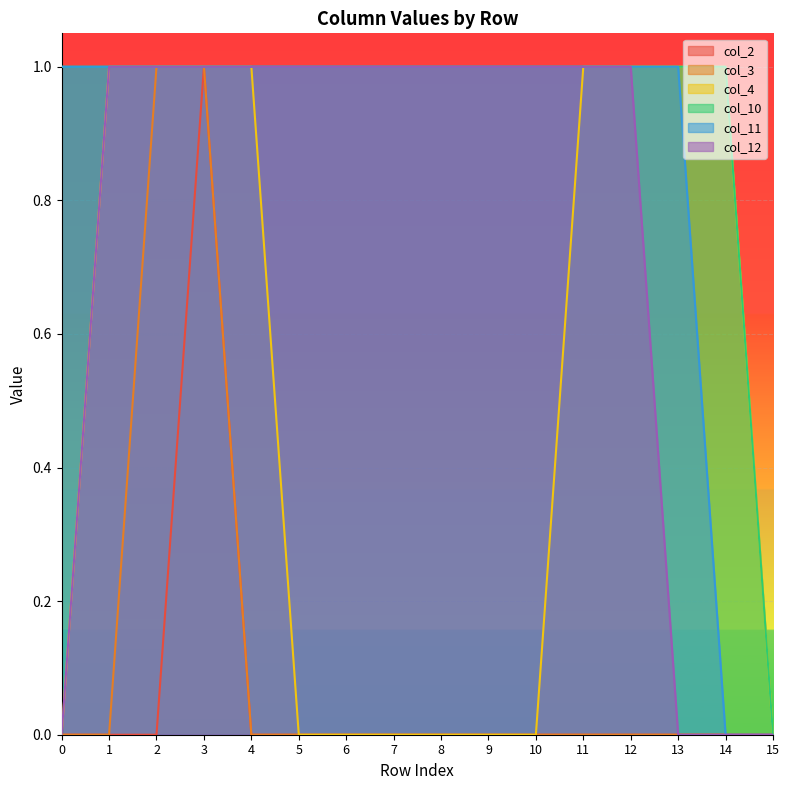

What is the sum of the col_10 values at 4 and 5?

2